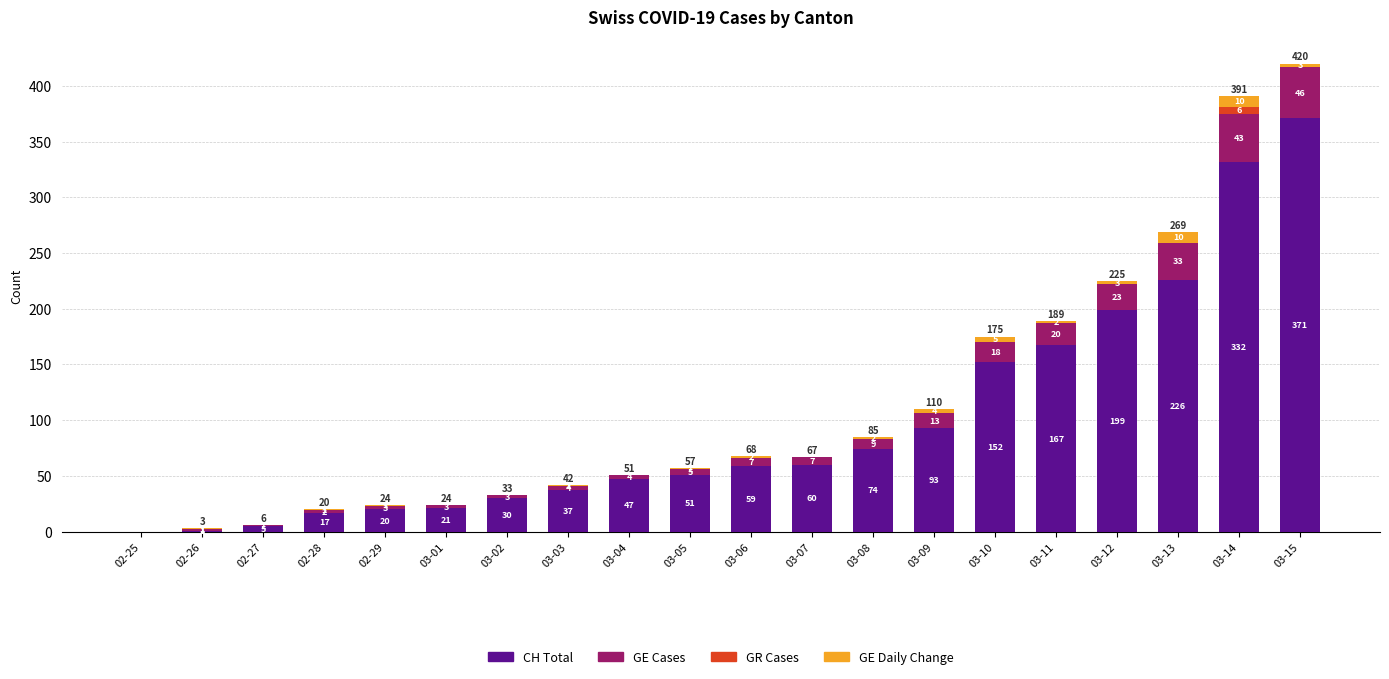

Is it true that CH Total equals 66 at 03-03?

False